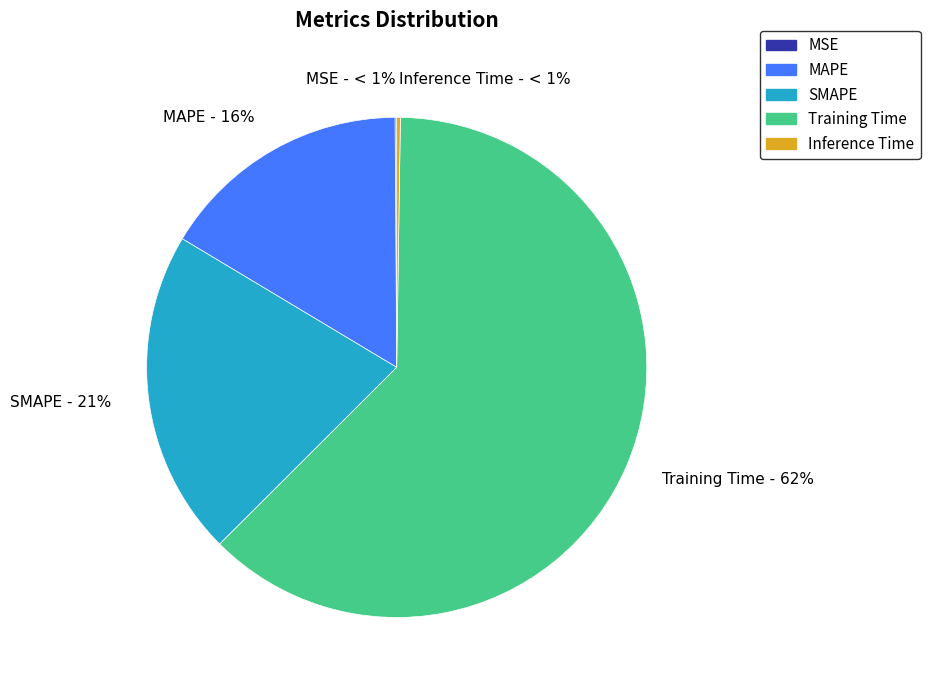

Is it true that SMAPE is 21% of the pie?

True